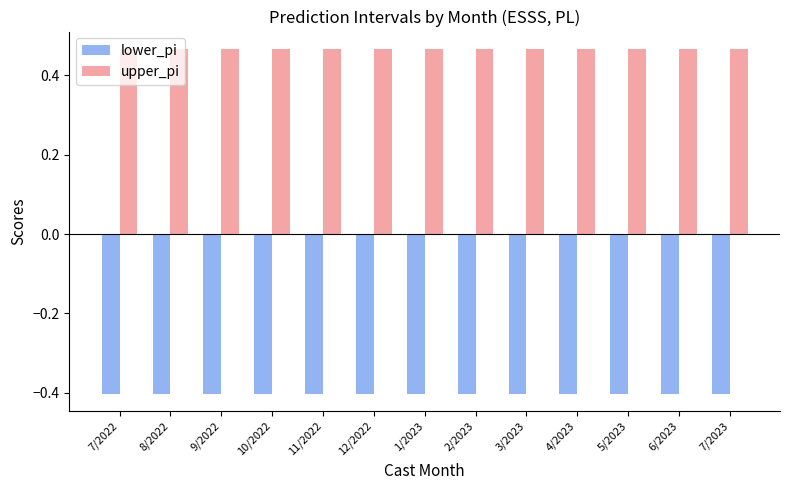

How many upper_pi values are between 0 and 1?

13